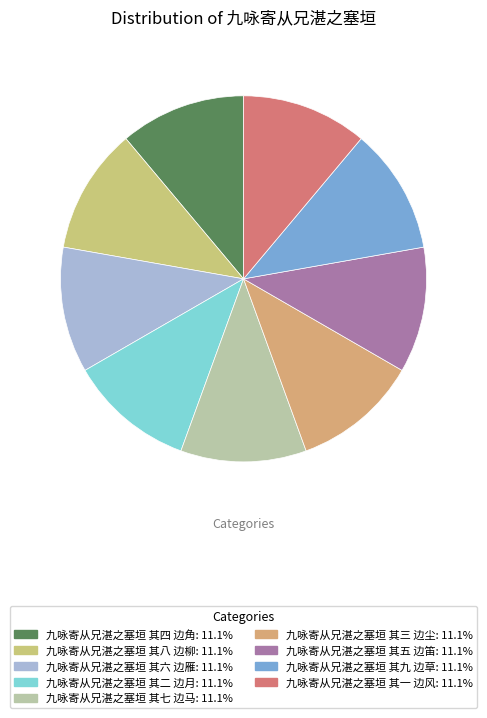

Is the sum of 九咏寄从兄湛之塞垣 其二 边月 and 九咏寄从兄湛之塞垣 其八 边柳 greater than half?

No